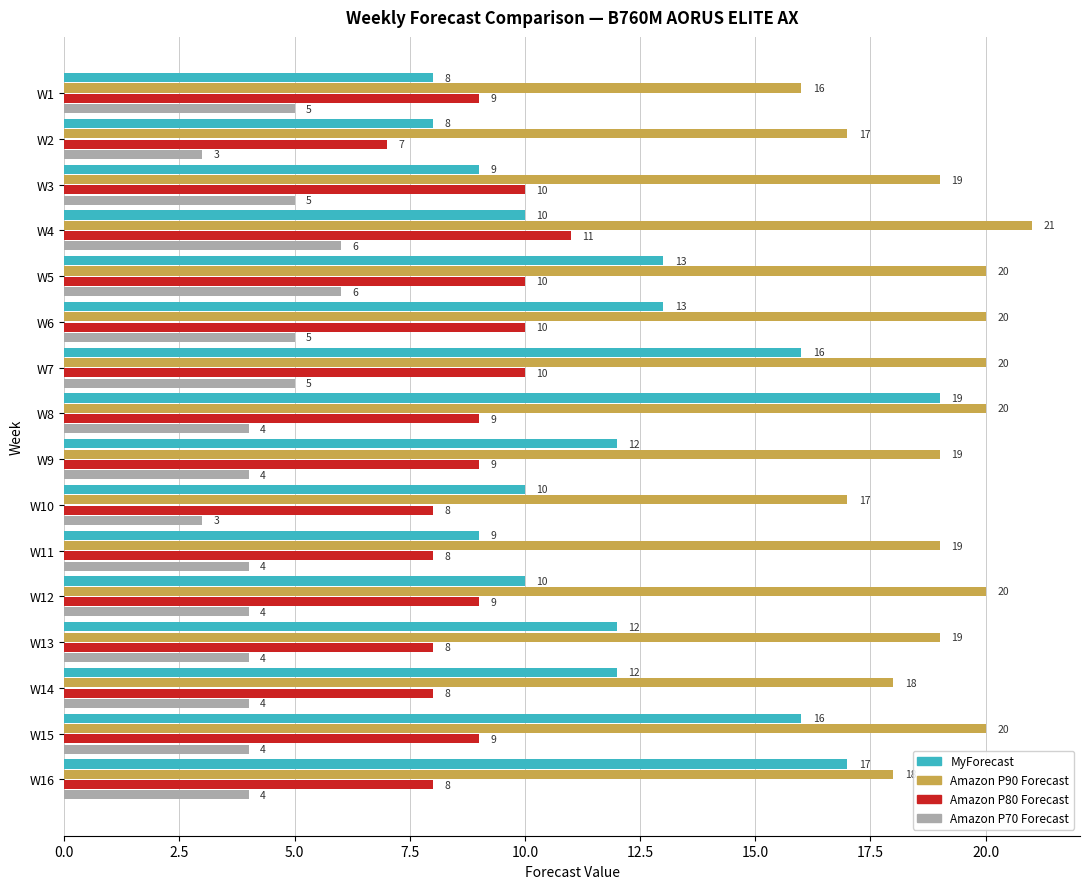

At which category is the sum across all series the highest?

W8